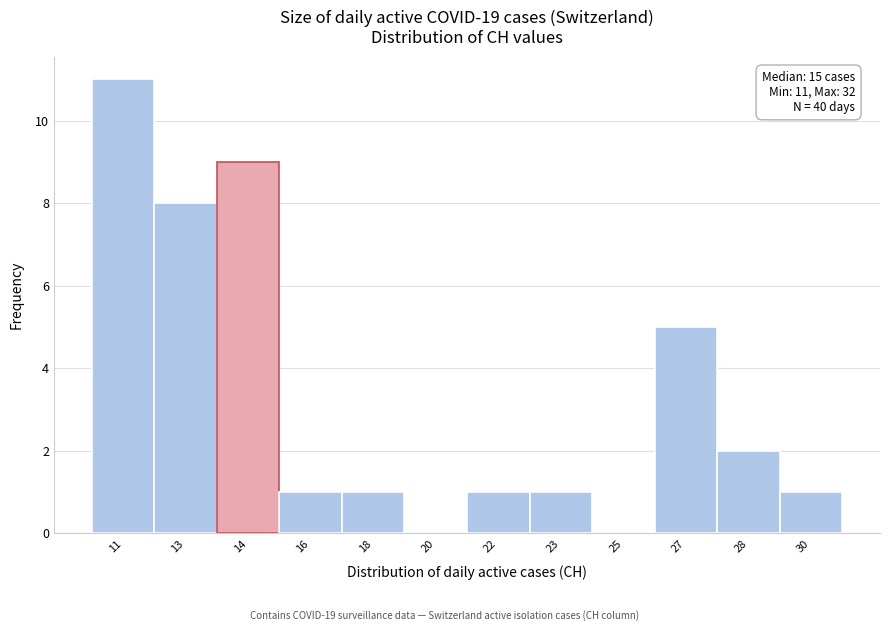

Reading left to right, transcribe all the data shown in this chart.

11=11	13=8	14=9	16=1	18=1	20=0	22=1	23=1	25=0	27=5	28=2	30=1